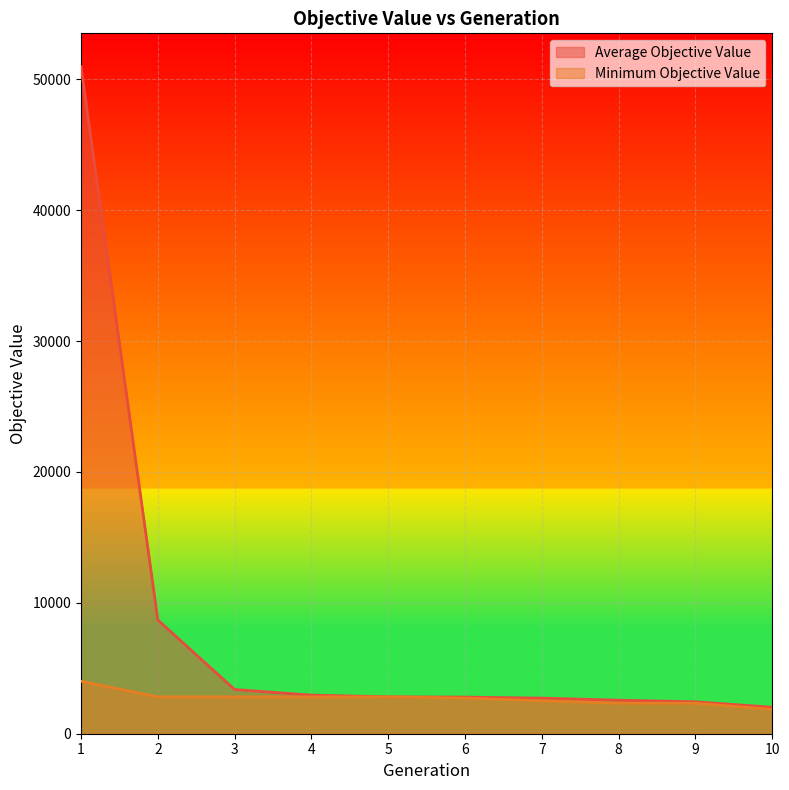

True or false: Minimum Objective Value and Average Objective Value cross at least once.

False